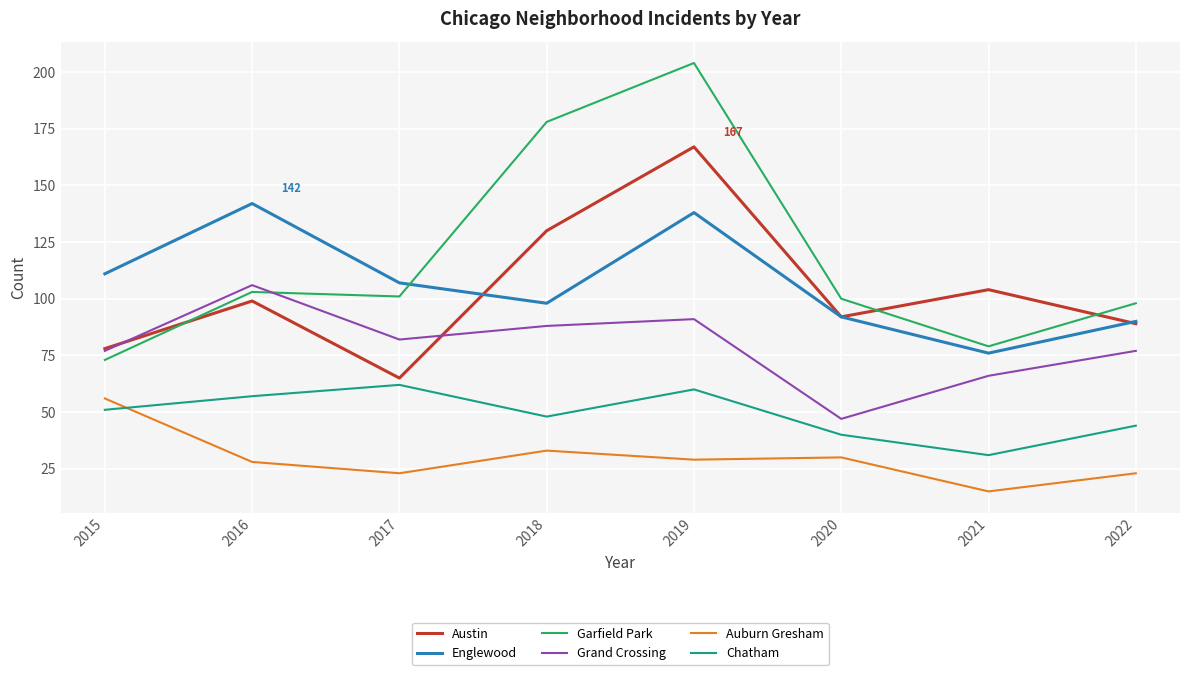

Rank the series by their maximum value, from highest to lowest.

Garfield Park, Austin, Englewood, Grand Crossing, Chatham, Auburn Gresham